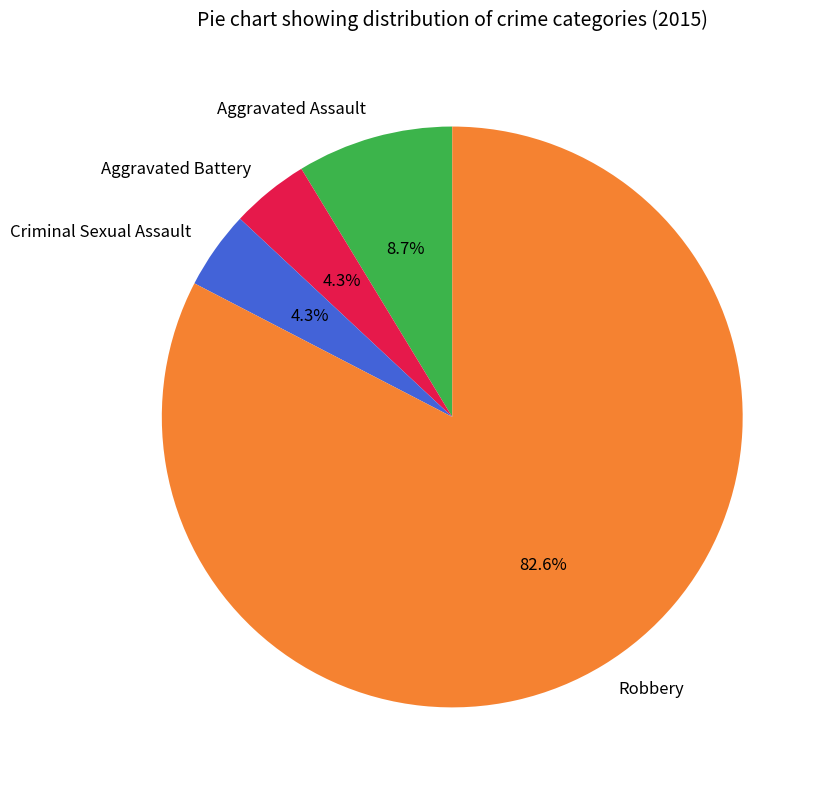

Is it true that Aggravated Assault is 16% of the pie?

False